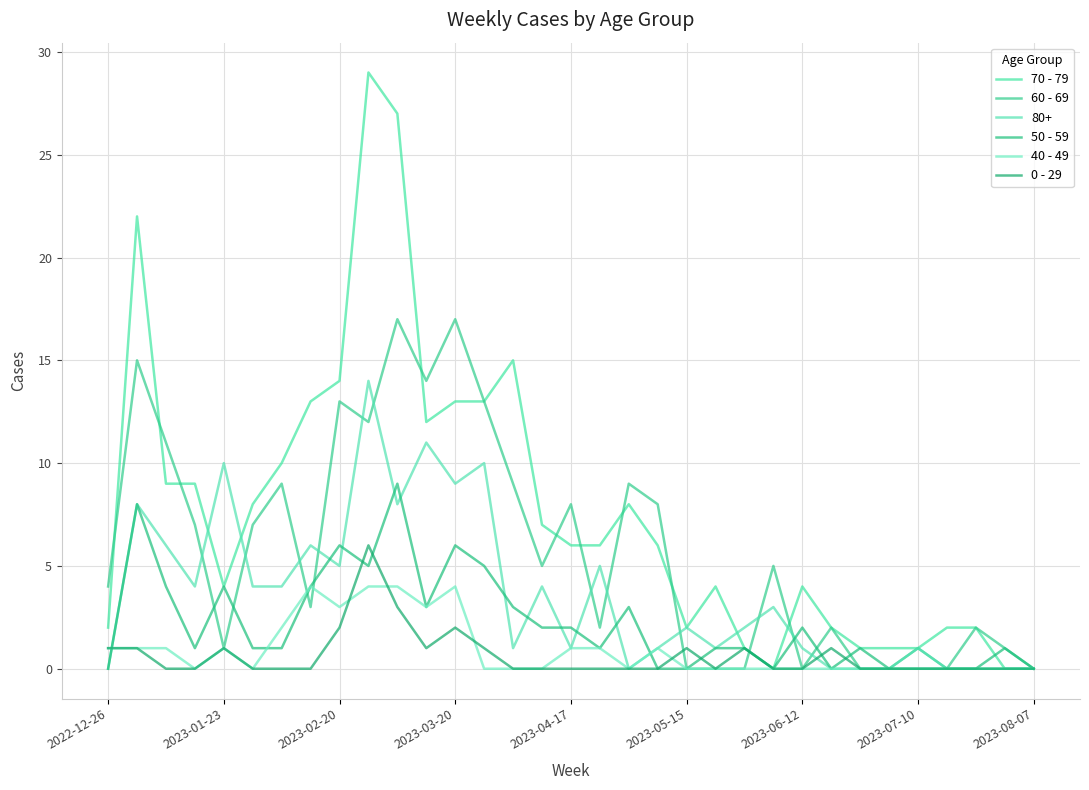

What is the greatest value displayed?

29